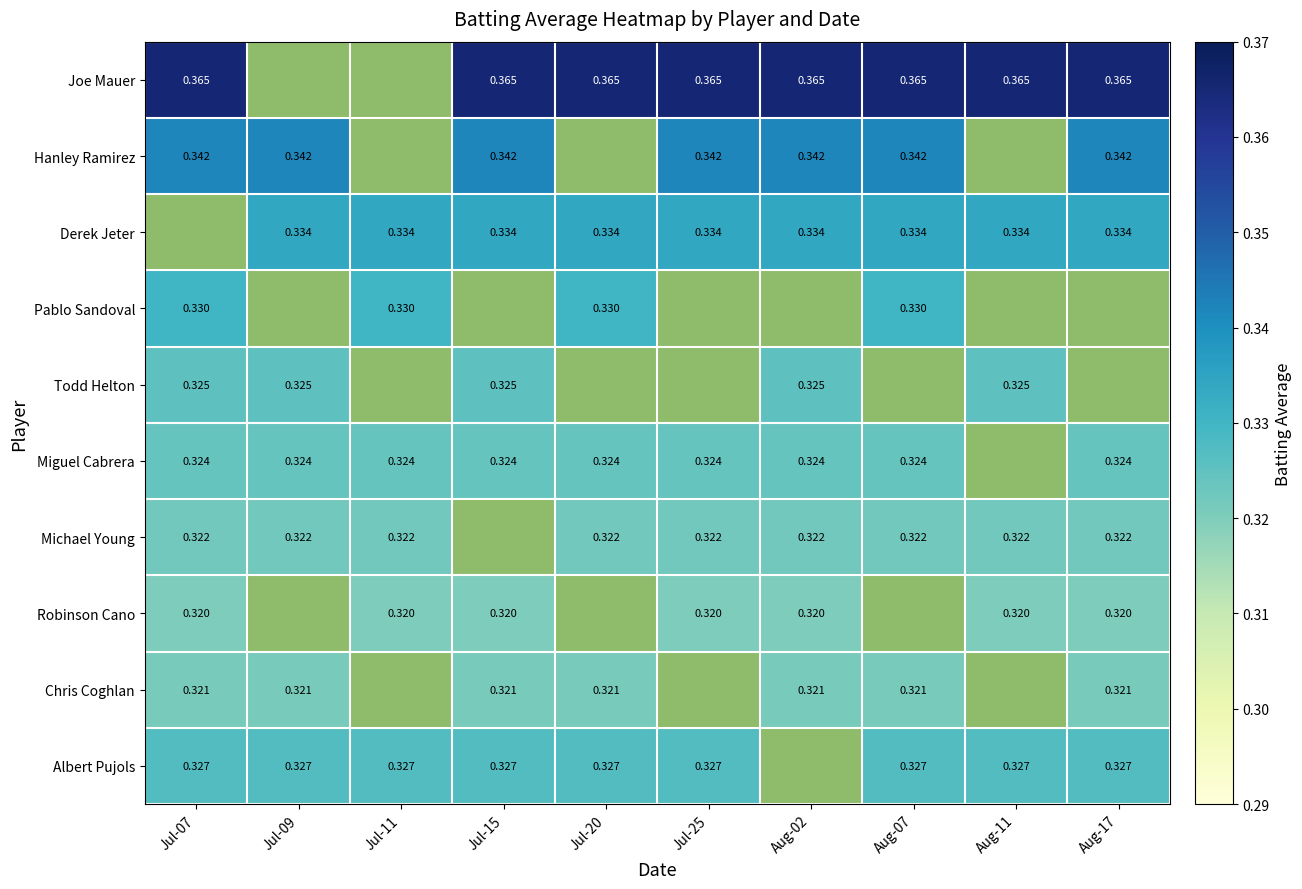

Is the value of Albert Pujols at Jul-09 greater than the value of Todd Helton at Jul-07?

Yes